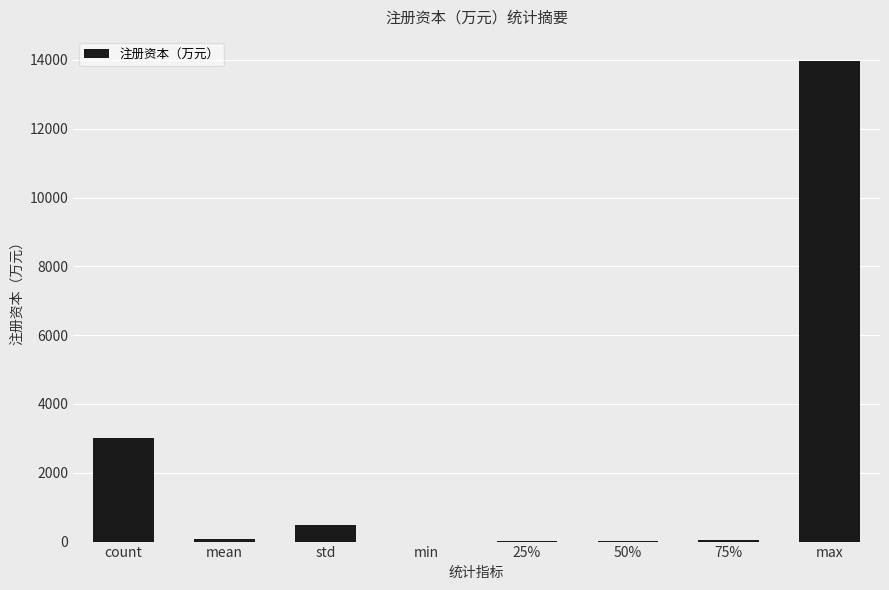

Between 25% and max, which is larger?

max